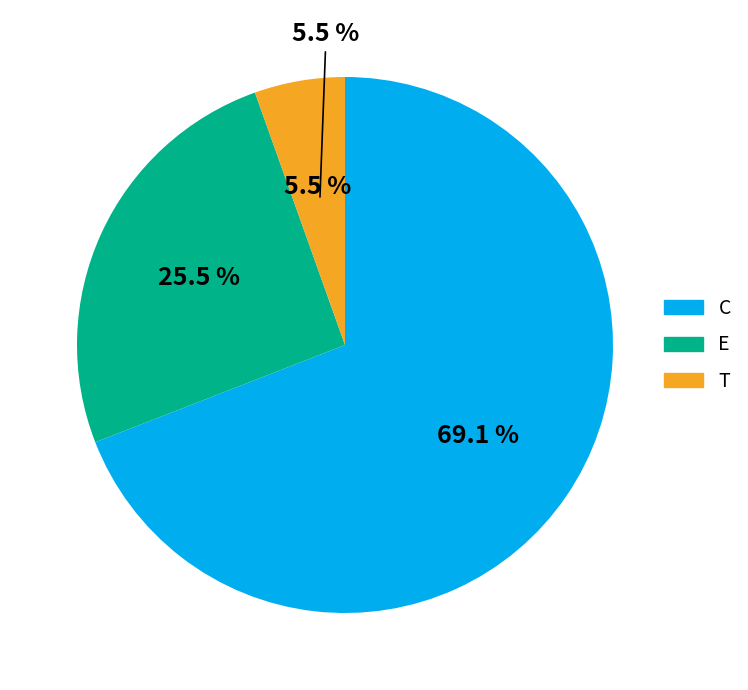

True or false: C accounts for 69% of the total.

True